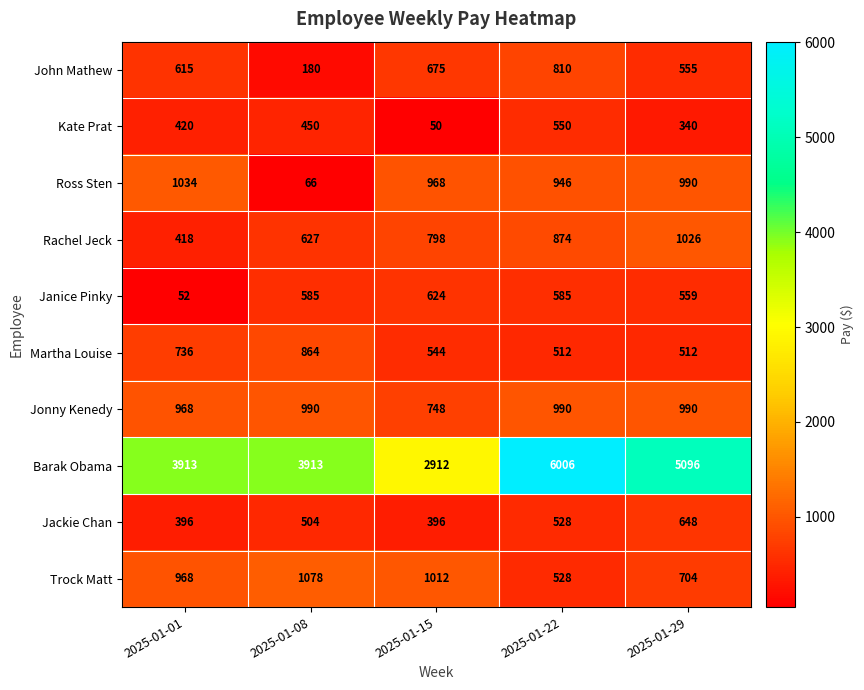

How many values in the Janice Pinky series are below 585?

2